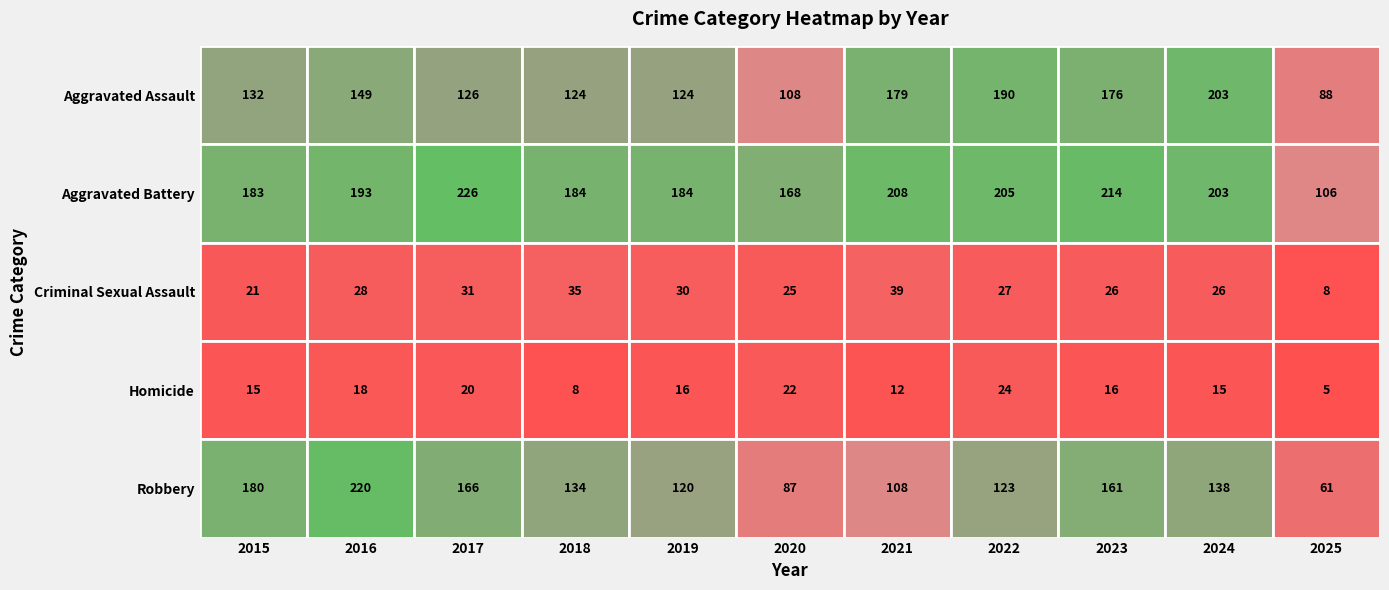

Count the number of data series in this chart.

5